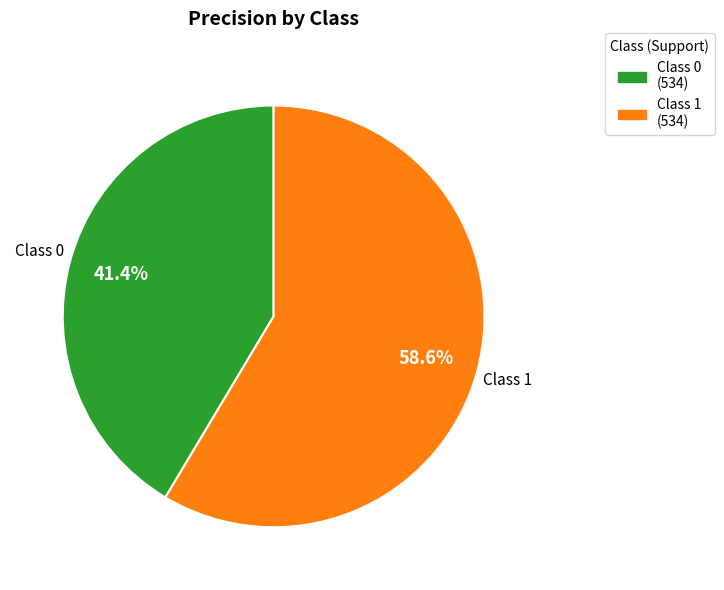

How many segments does this pie chart have?

2